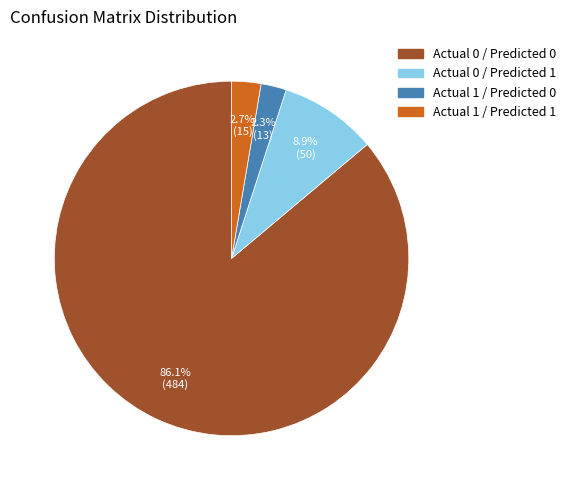

What percentage do Actual 1 / Predicted 1 and Actual 1 / Predicted 0 together represent?

5.0%